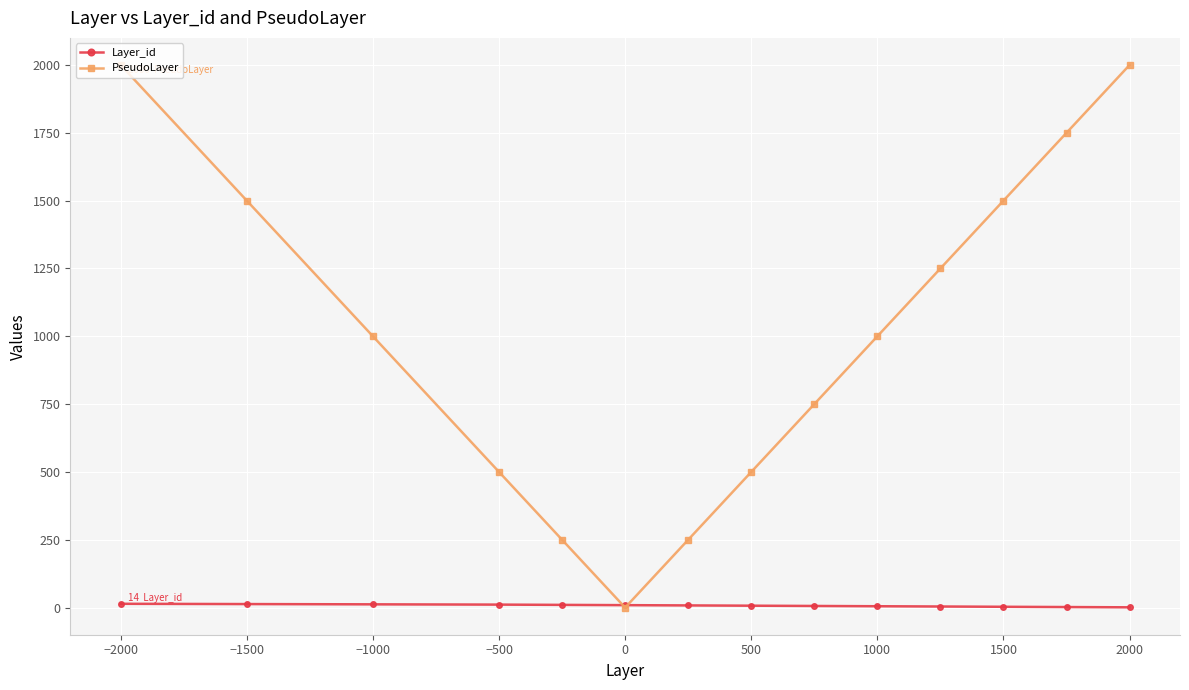

Which series has the widest spread of values?

PseudoLayer